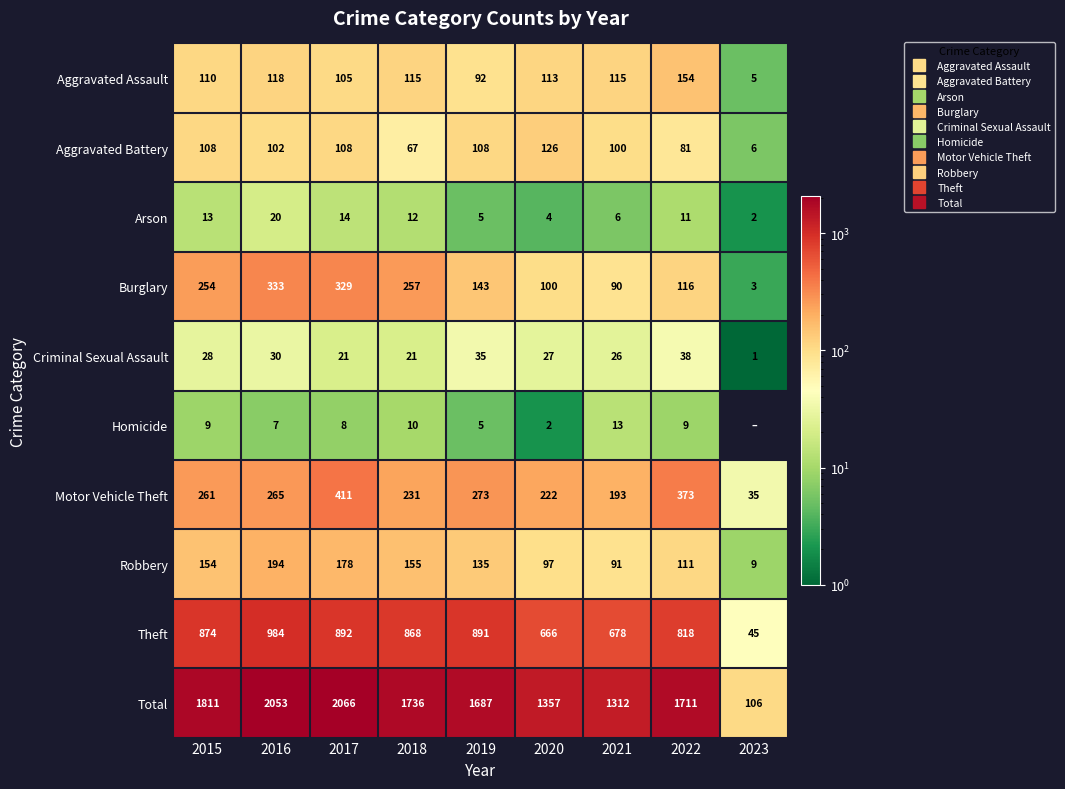

The Aggravated Battery series shows 40 at 2016. True or false?

False